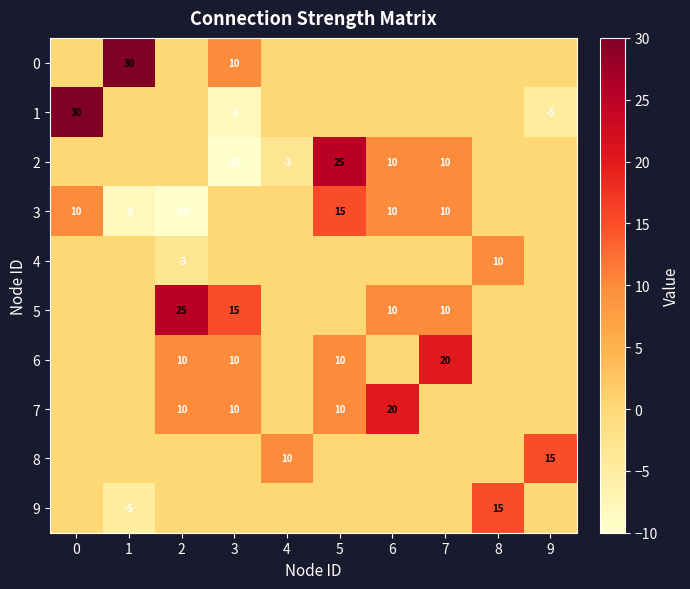

What is the sum of the 9 values at 8 and 1?

10